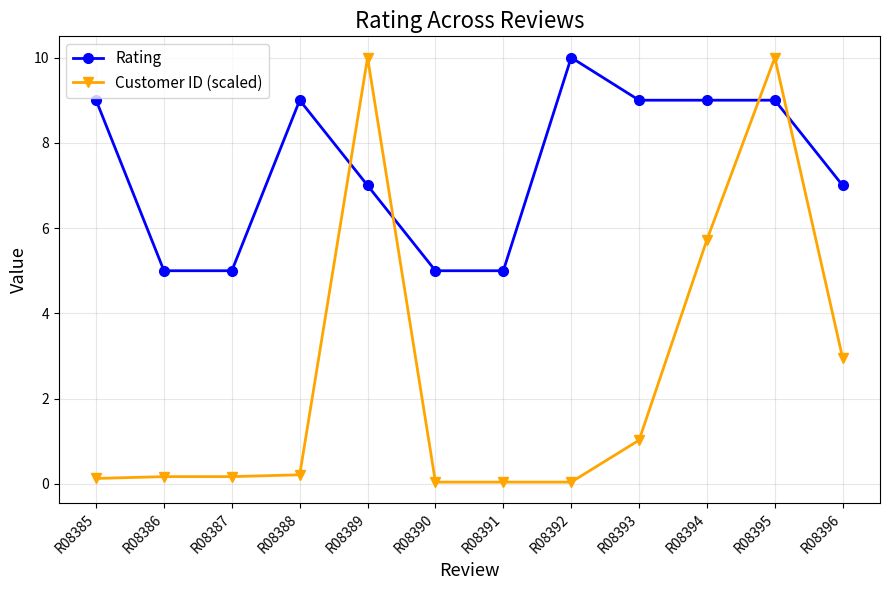

Which series has the widest spread of values?

Customer ID (scaled)